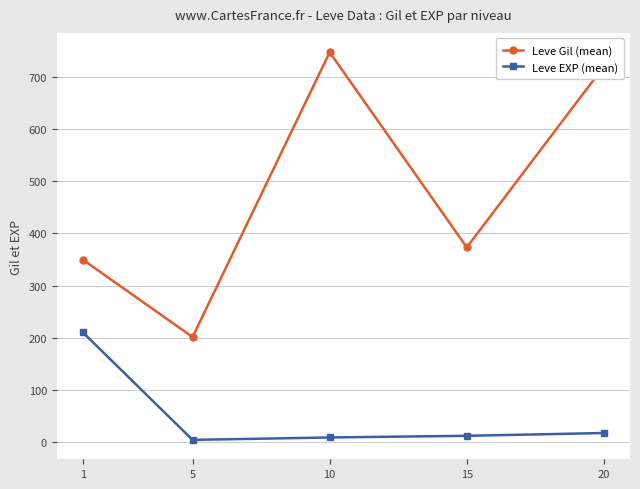

True or false: Leve Gil (mean) and Leve EXP (mean) intersect in this chart.

False